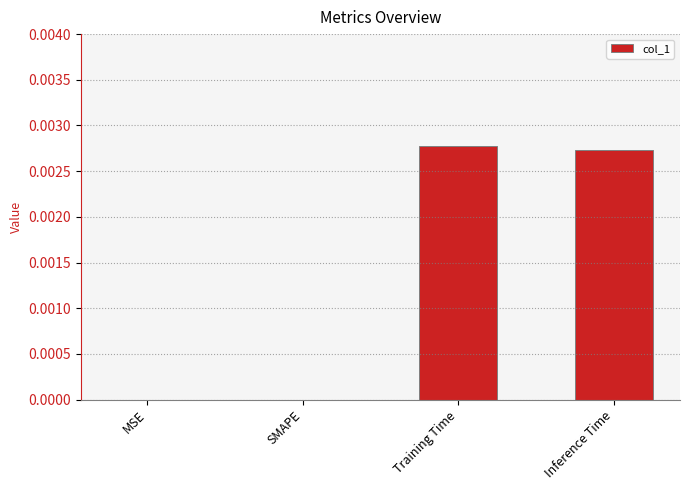

Between MSE and Training Time, which is larger?

Training Time